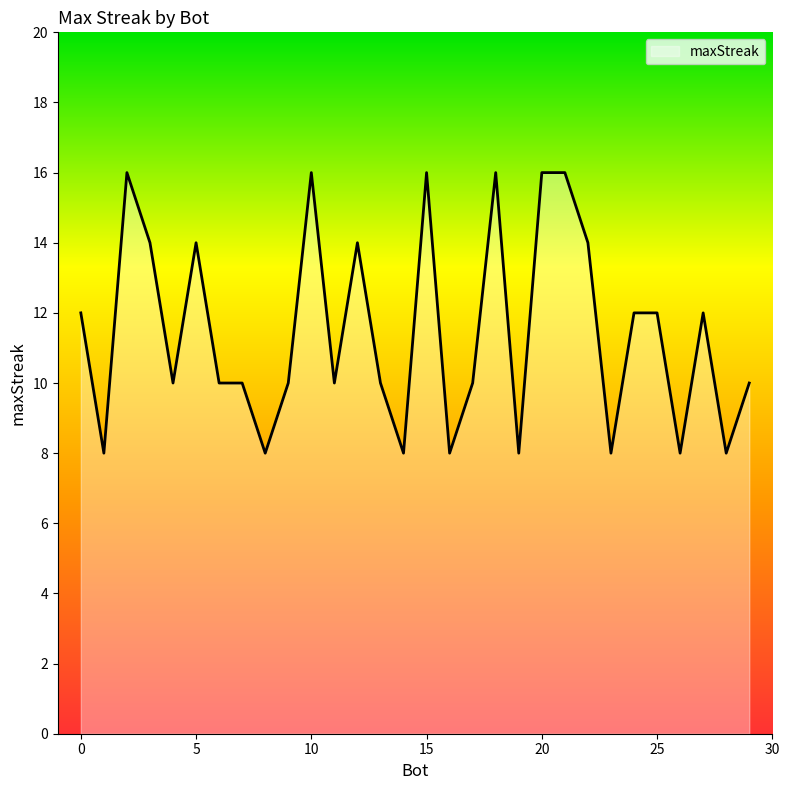

What is the smallest value displayed?

8